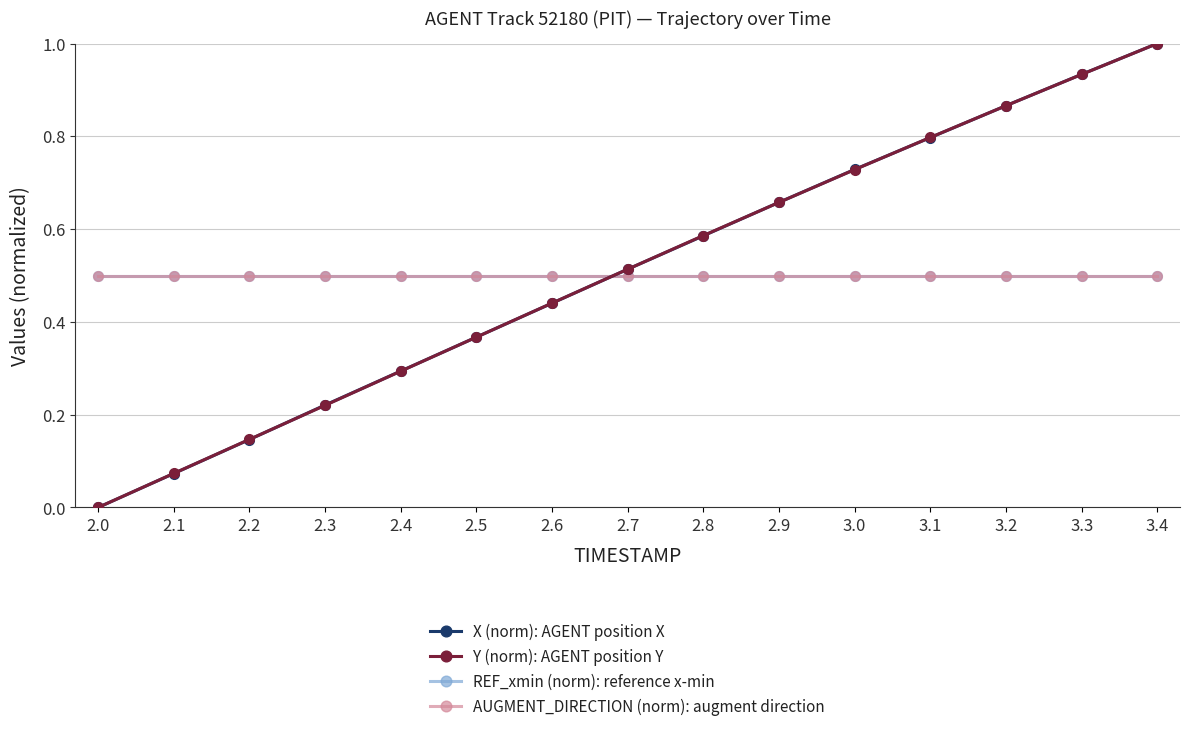

Reading right to left, list all the values displayed in this chart.

X (norm): AGENT position X: 3.4=1.0	3.3=0.9	3.2=0.9	3.1=0.8	3.0=0.7	2.9=0.7	2.8=0.6	2.7=0.5	2.6=0.4	2.5=0.4	2.4=0.3	2.3=0.2	2.2=0.1	2.1=0.1	2.0=0.0
Y (norm): AGENT position Y: 3.4=1.0	3.3=0.9	3.2=0.9	3.1=0.8	3.0=0.7	2.9=0.7	2.8=0.6	2.7=0.5	2.6=0.4	2.5=0.4	2.4=0.3	2.3=0.2	2.2=0.1	2.1=0.1	2.0=0.0
REF_xmin (norm): reference x-min: 3.4=0.5	3.3=0.5	3.2=0.5	3.1=0.5	3.0=0.5	2.9=0.5	2.8=0.5	2.7=0.5	2.6=0.5	2.5=0.5	2.4=0.5	2.3=0.5	2.2=0.5	2.1=0.5	2.0=0.5
AUGMENT_DIRECTION (norm): augment direction: 3.4=0.5	3.3=0.5	3.2=0.5	3.1=0.5	3.0=0.5	2.9=0.5	2.8=0.5	2.7=0.5	2.6=0.5	2.5=0.5	2.4=0.5	2.3=0.5	2.2=0.5	2.1=0.5	2.0=0.5